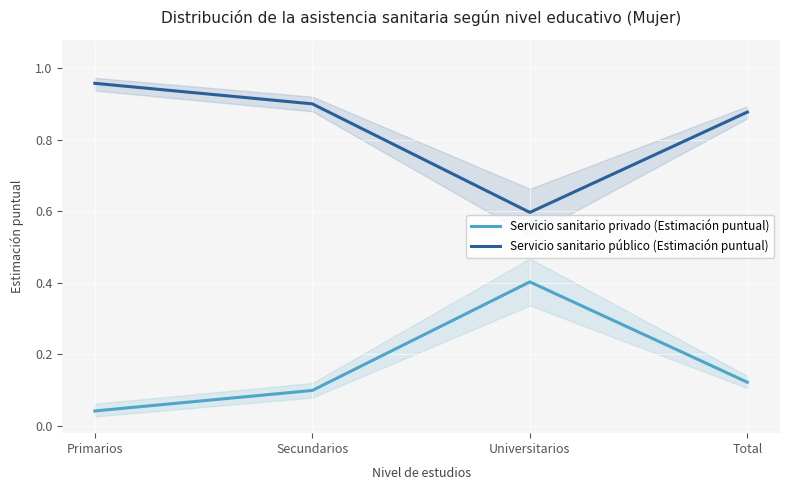

Which series has the largest total across all categories?

Servicio sanitario público (Estimación puntual)